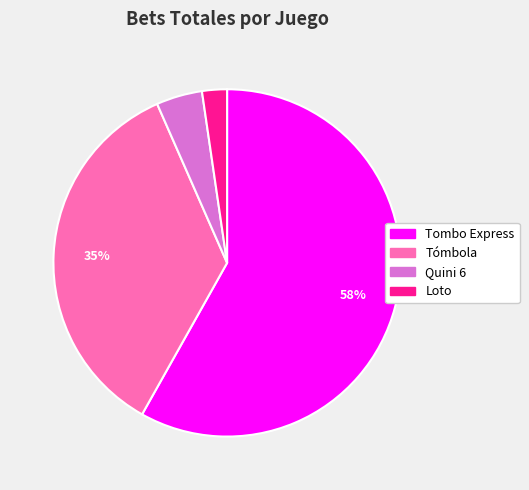

True or false: Tombo Express accounts for 72% of the total.

False